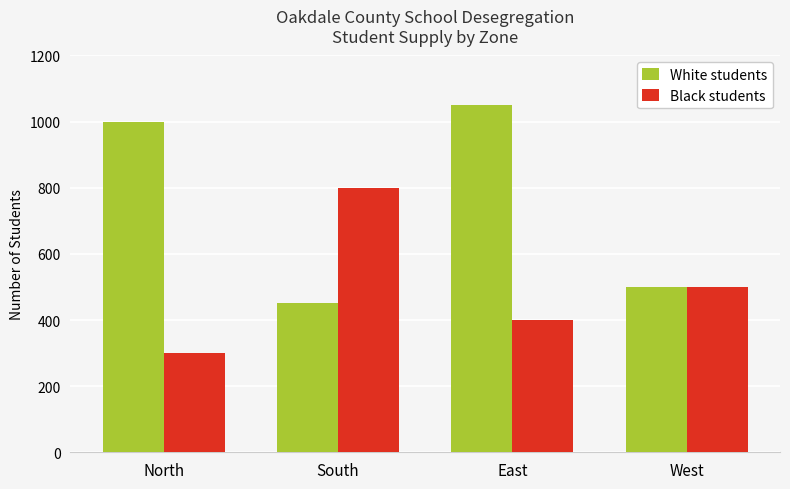

How many categories are shown in the chart?

4